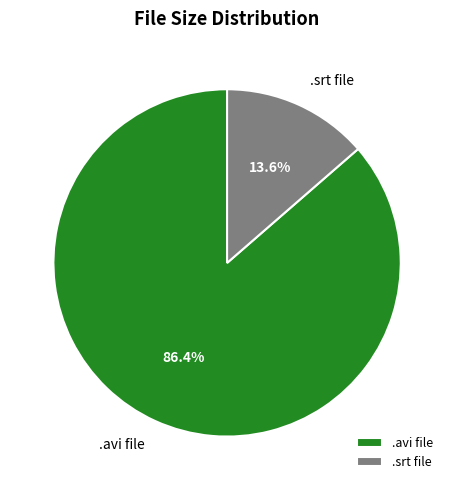

What is the majority slice?

.avi file